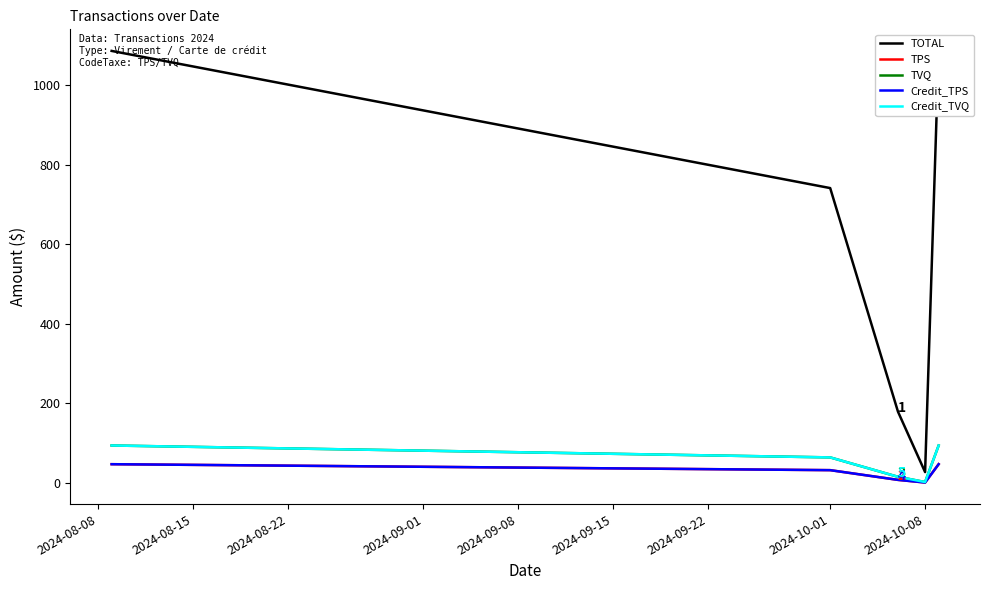

The value of TVQ at 2024-08-08 is 63.7. True or false?

False